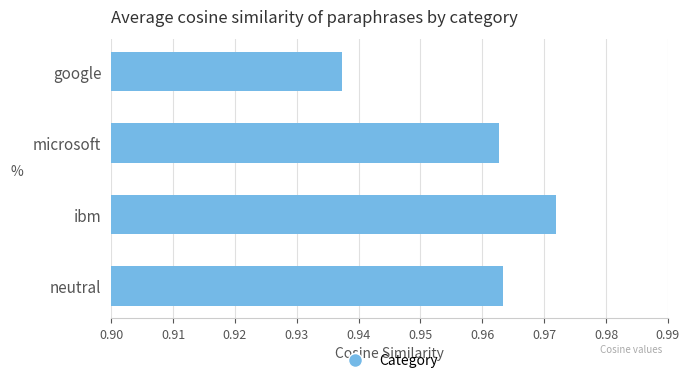

How many values are between 0 and 1?

4